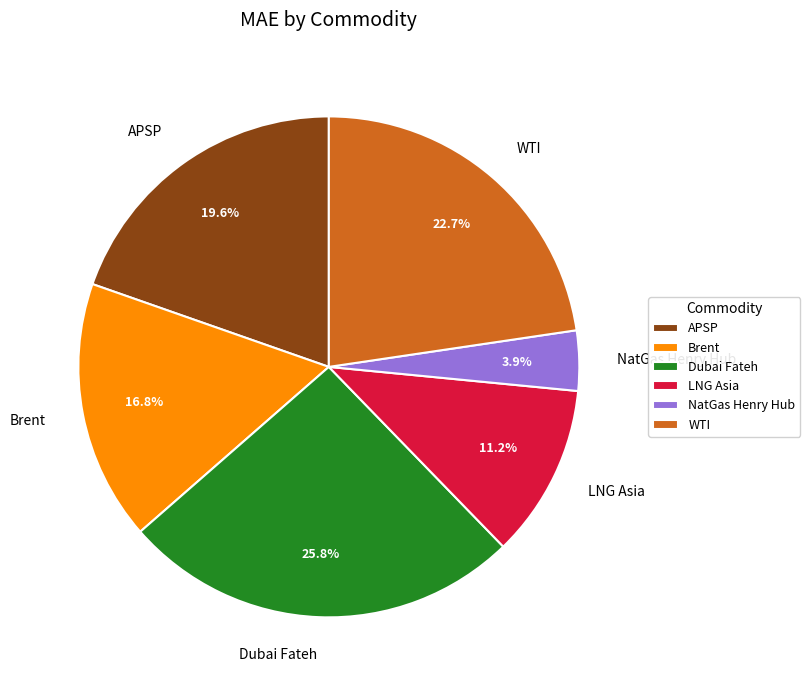

Is there any slice that represents more than half of the pie?

No